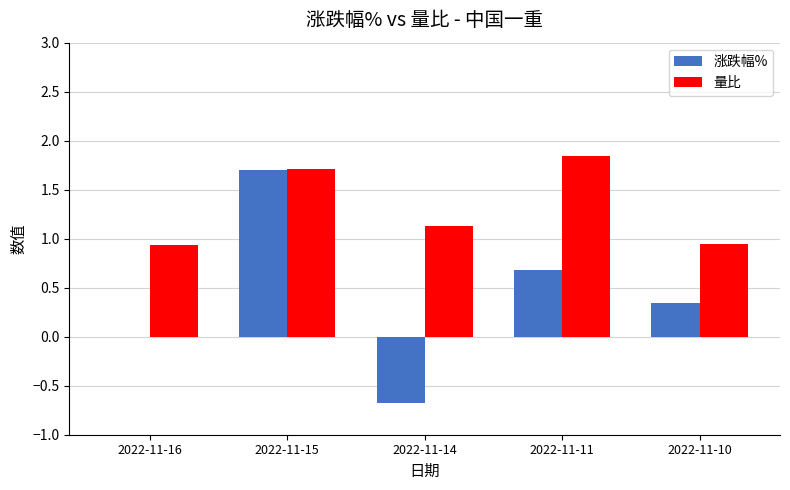

Which series changed the most between 2022-11-16 and 2022-11-10?

涨跌幅%